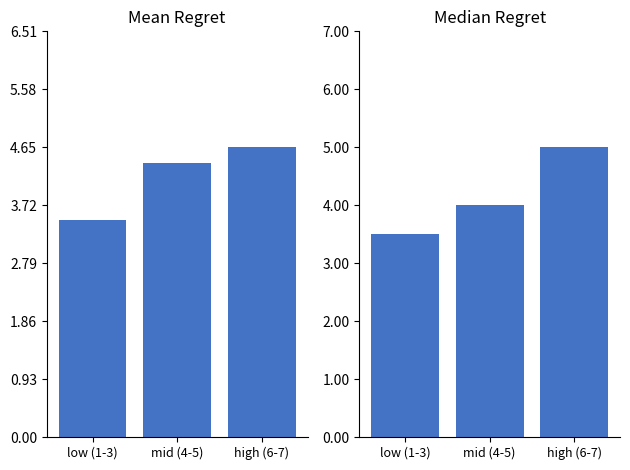

Between low (1-3) and mid (4-5), which series saw the biggest shift?

Mean score